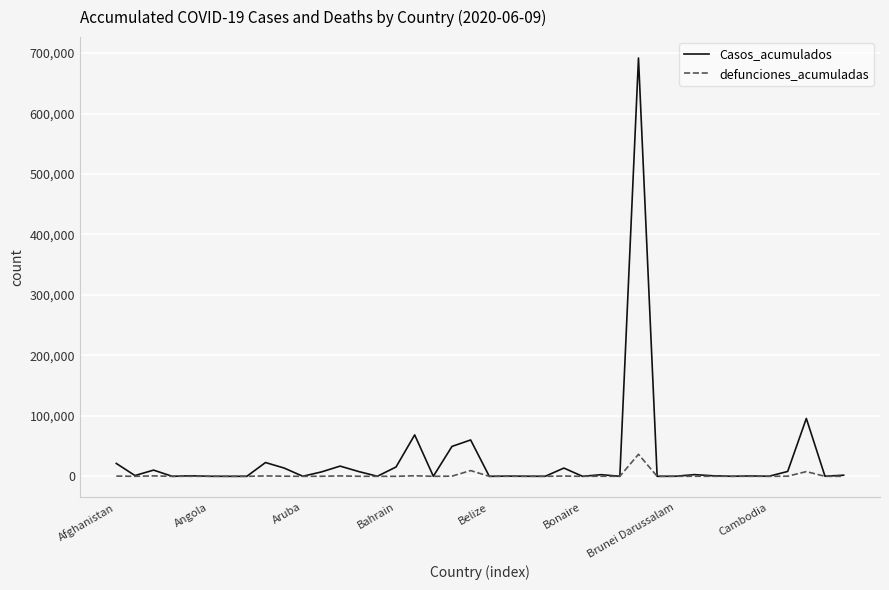

List the series in order of their peak value, highest first.

Casos_acumulados, defunciones_acumuladas